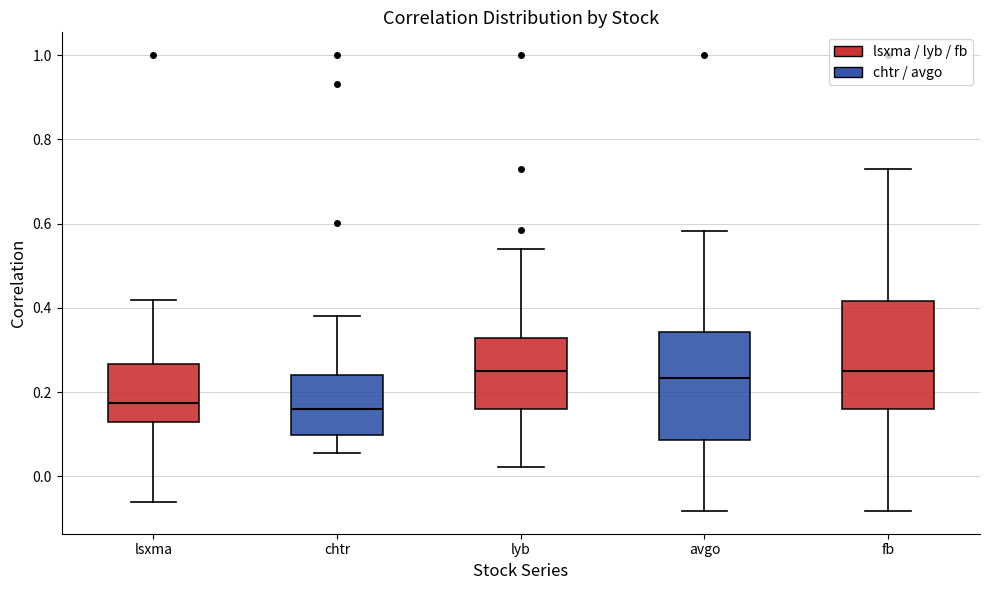

Where is the lower edge of the box for fb on the y-axis? The values are not printed on the chart, so give them approximately, as read against the axis.

0.16